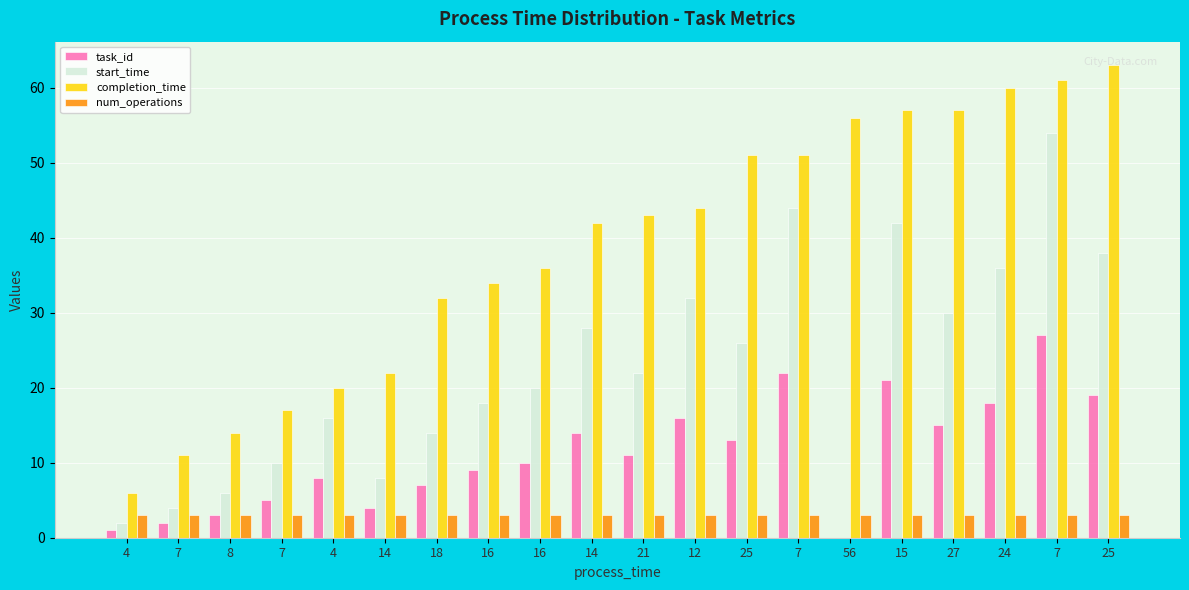

Count the number of categories in the chart.

20